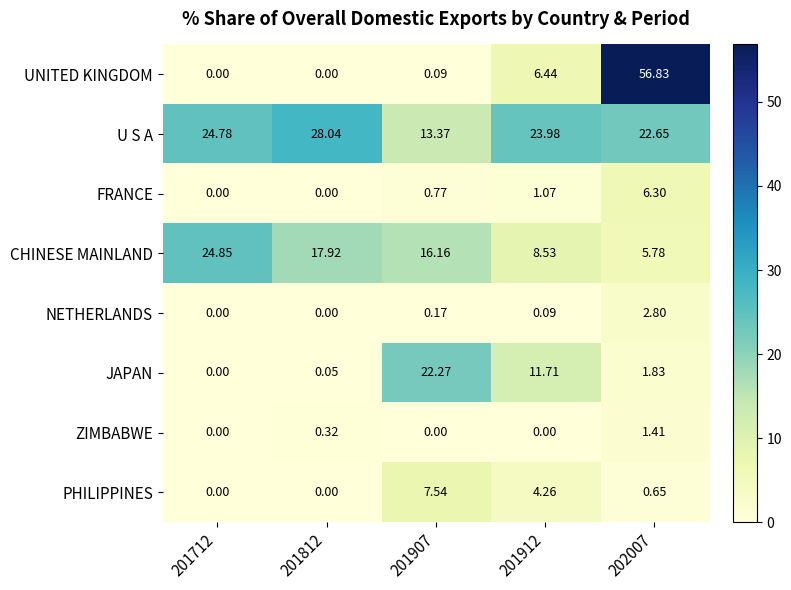

Rank the series at 202007 from highest to lowest value.

UNITED KINGDOM, U S A, FRANCE, CHINESE MAINLAND, NETHERLANDS, JAPAN, ZIMBABWE, PHILIPPINES